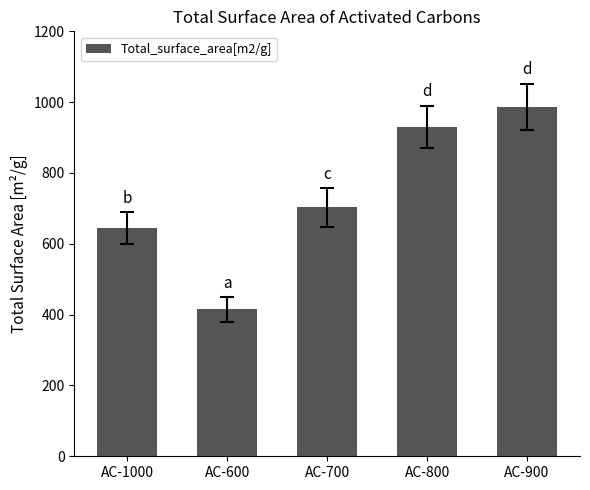

How many data points are less than 703?

2